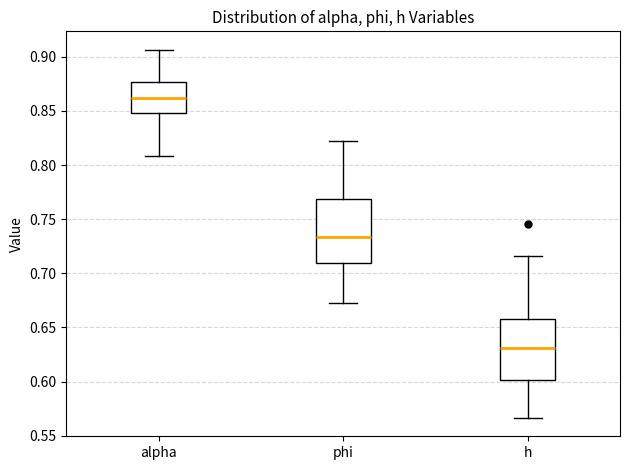

Reading left to right, read every box against the y-axis: the position of its median line, the range the box covers, and the ends of its whiskers. The values are not printed on the chart, so give them approximately, as read against the axis.

alpha: median 0.860, box 0.850 to 0.875, whiskers 0.810 to 0.905
phi: median 0.735, box 0.710 to 0.770, whiskers 0.675 to 0.820
h: median 0.630, box 0.600 to 0.660, whiskers 0.565 to 0.715